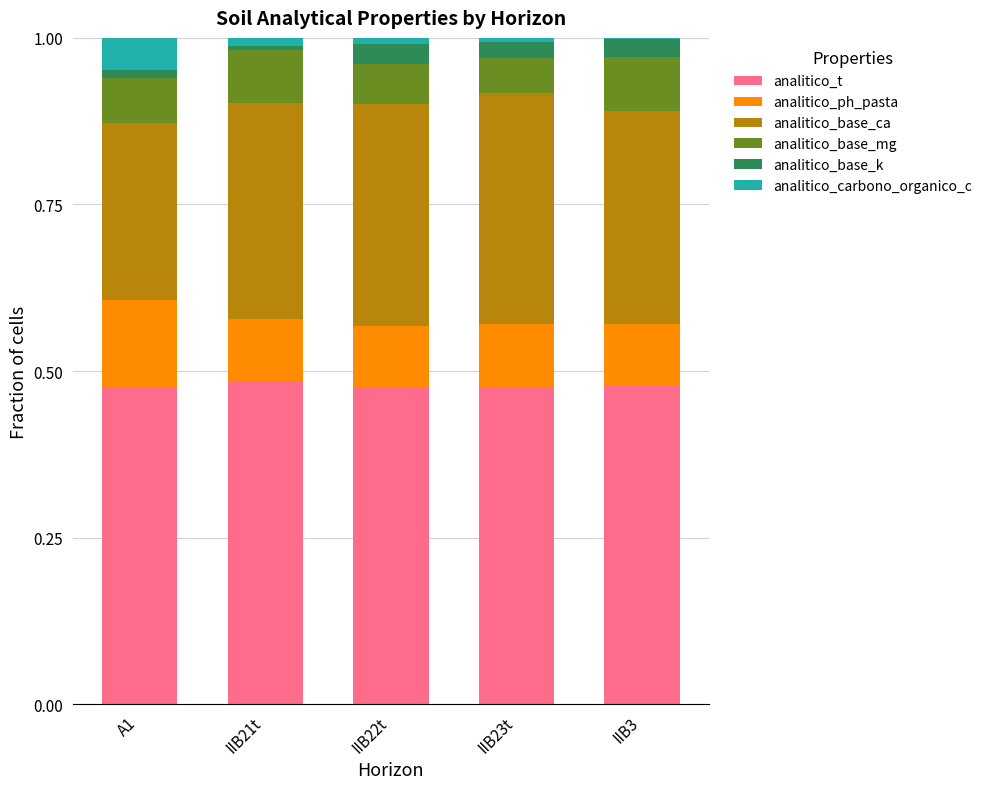

True or false: analitico_base_ca has a value of 0.3 at IIB22t.

True